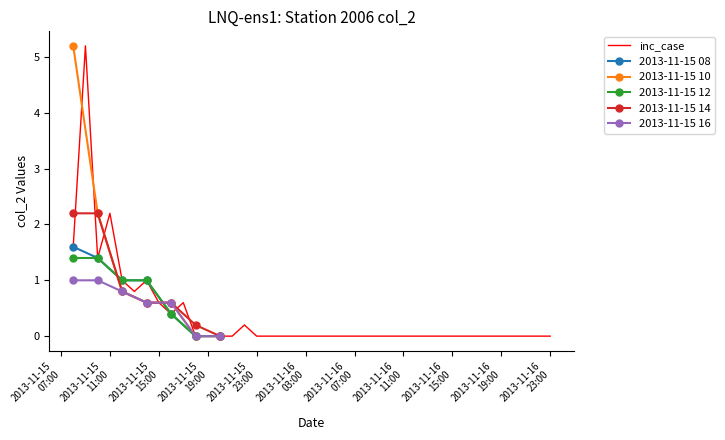

At which category does the data reach its first local valley?

2013/11/15 10:00